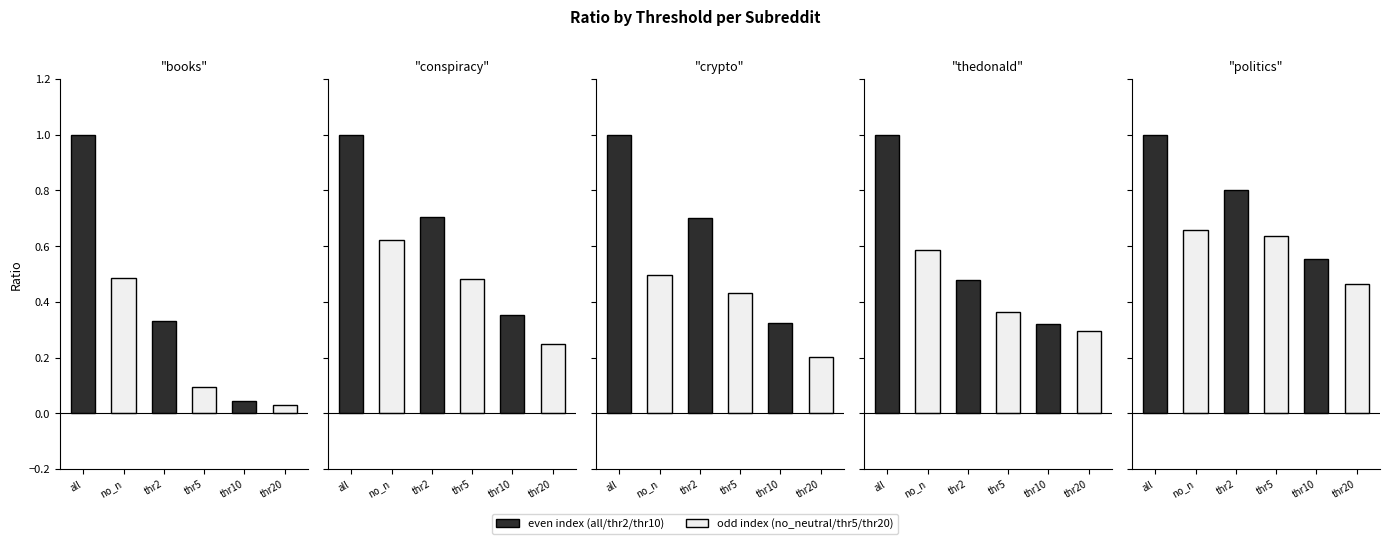

What position from the left is threshold_10_ratio?

5